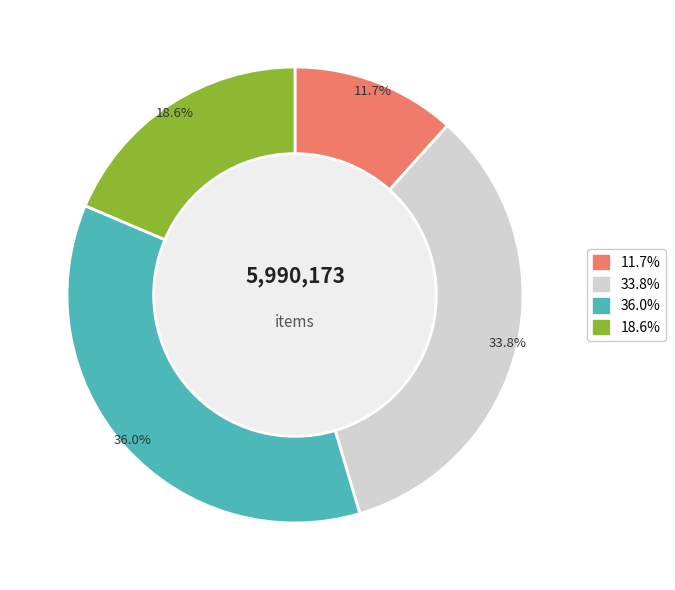

To the nearest percent, what is the difference between the largest and smallest slice percentages?

24%